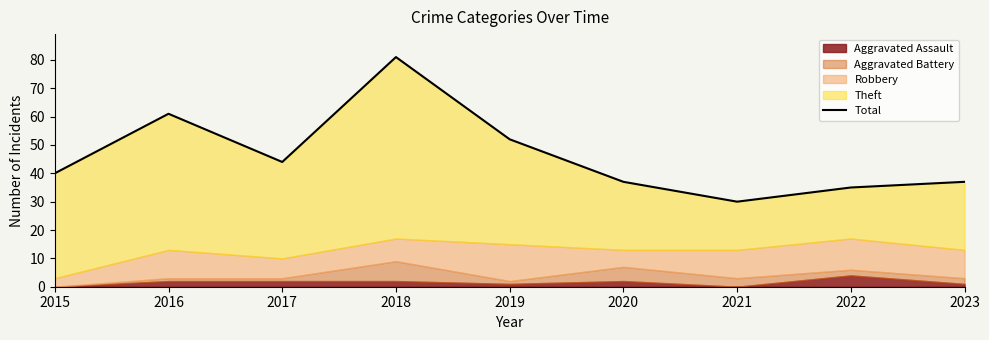

What is the change in value from 2020 to 2022?

-2